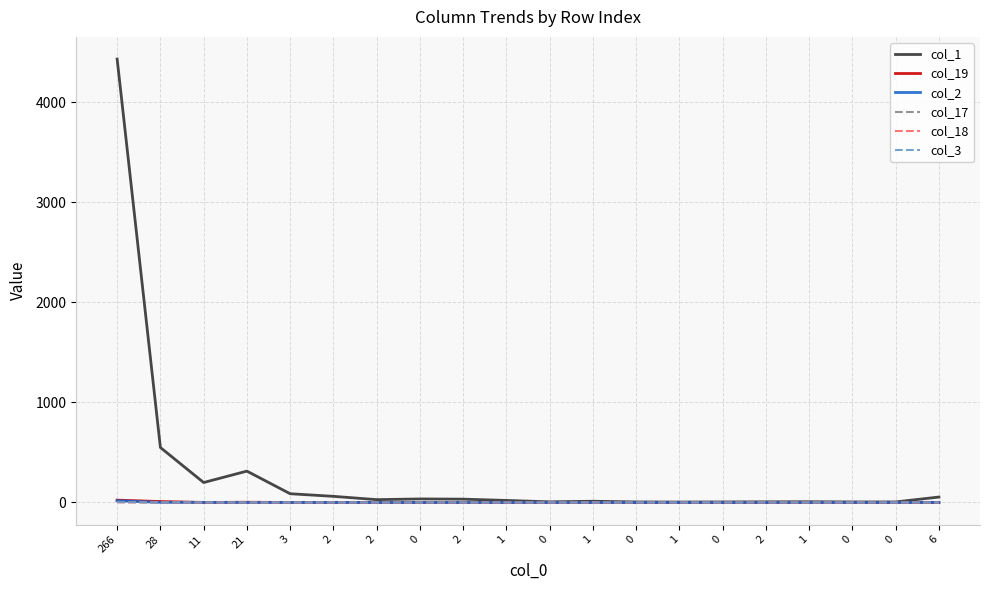

Count the number of categories in the chart.

20